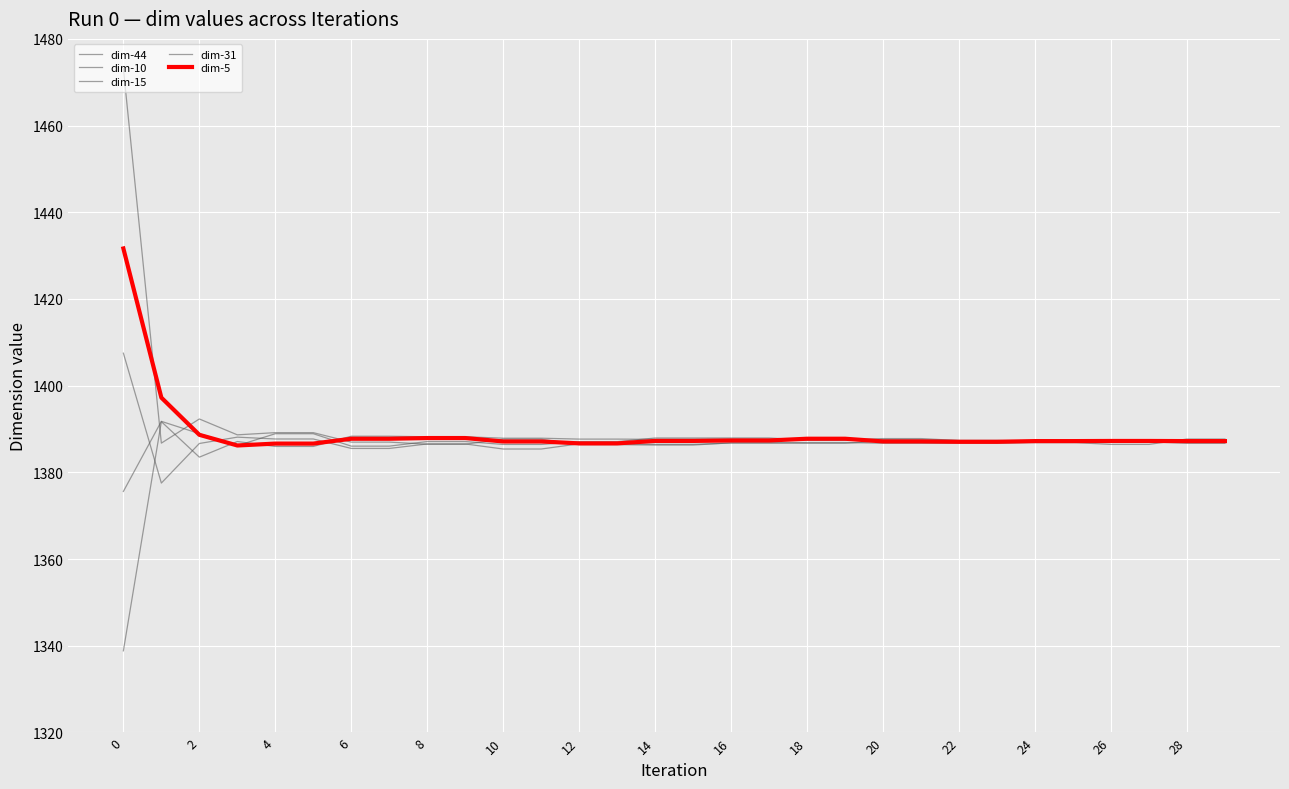

Which series has the largest total across all categories?

dim-44